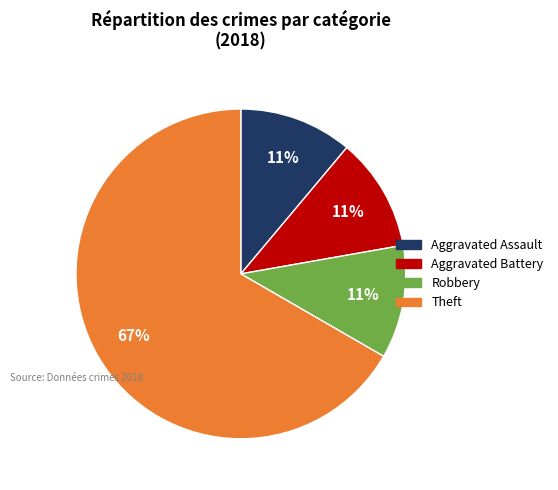

True or false: Robbery accounts for 11% of the total.

True